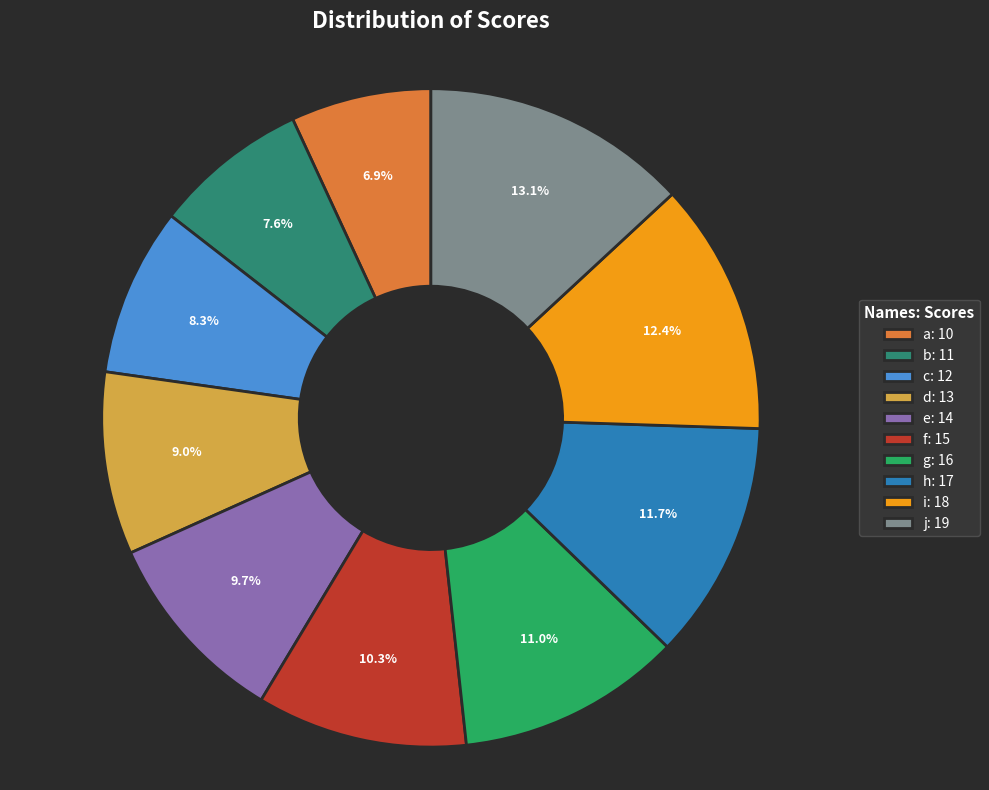

To the nearest percent, what is the average slice percentage?

10%